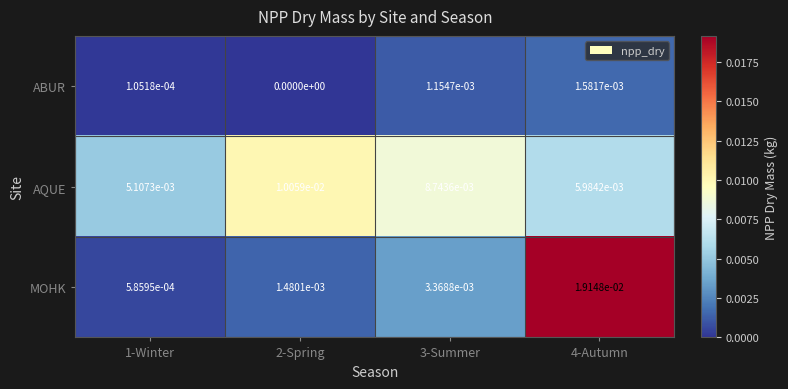

Which series changed the most between 1-Winter and 3-Summer?

AQUE